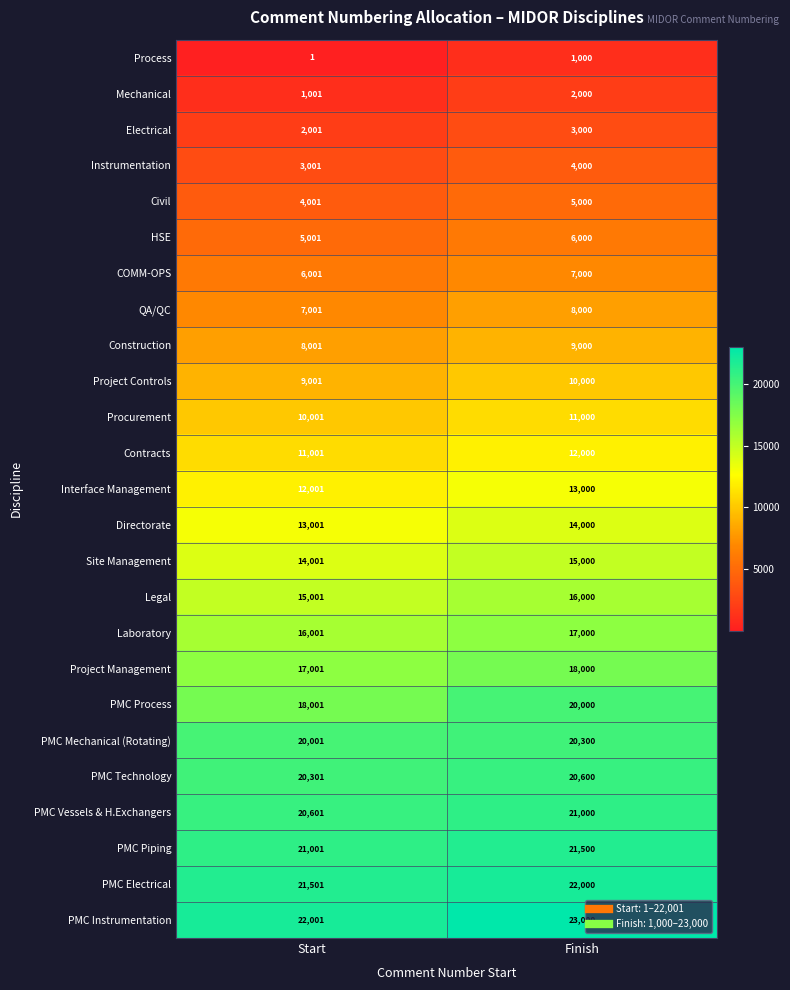

Where is Directorate nearest to the value 13500?

Start